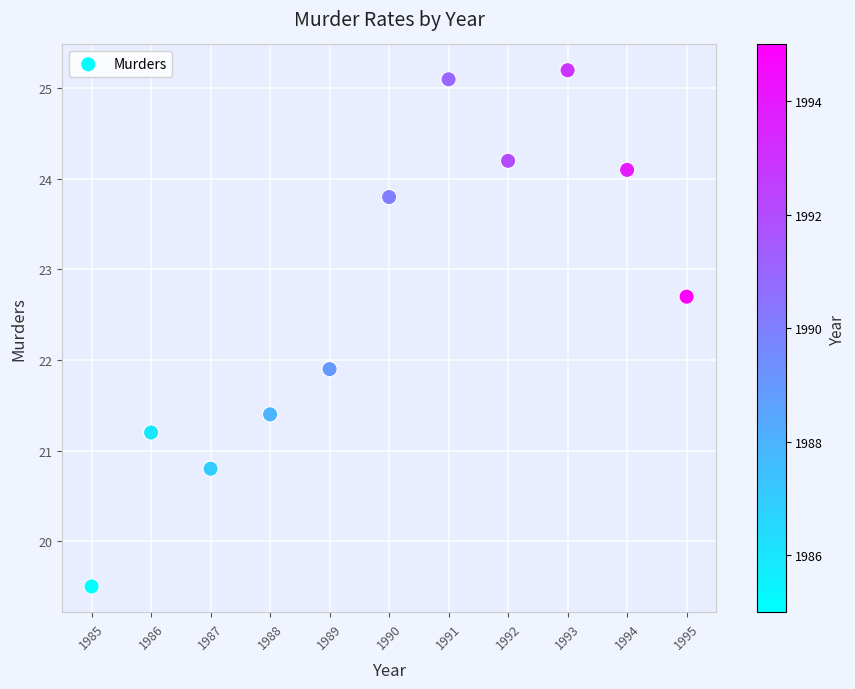

What Y value in the scatter plot is closest to 22?

21.9